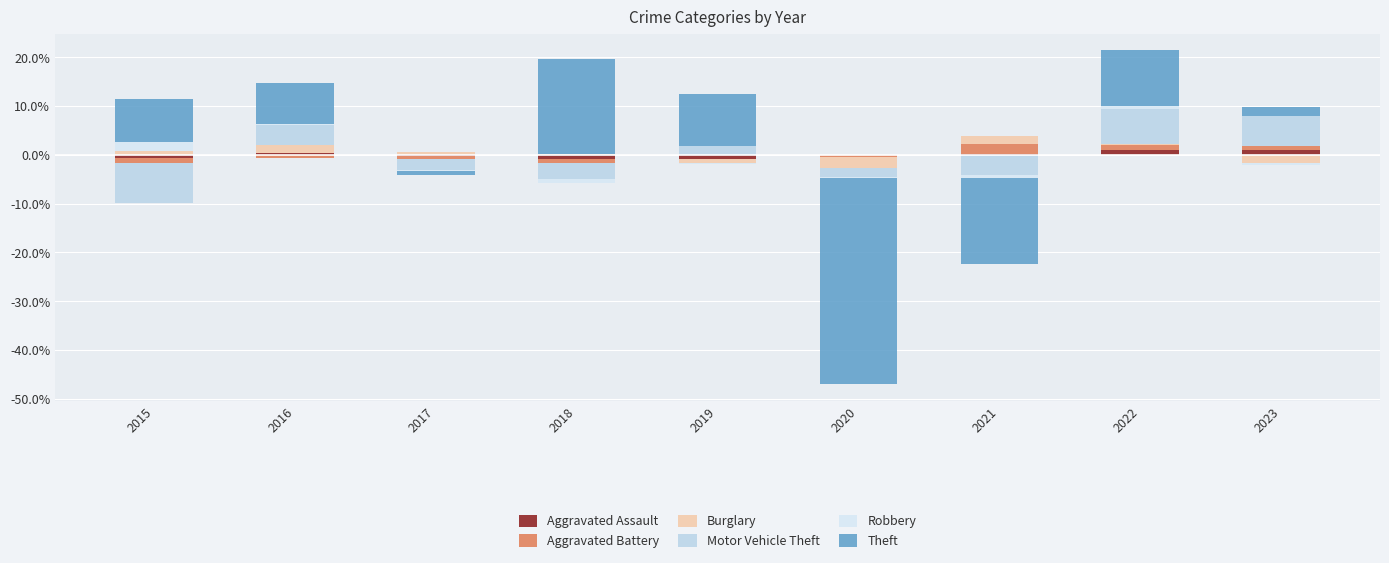

What are all the series names shown in the legend?

Aggravated Assault, Aggravated Battery, Burglary, Motor Vehicle Theft, Robbery, Theft